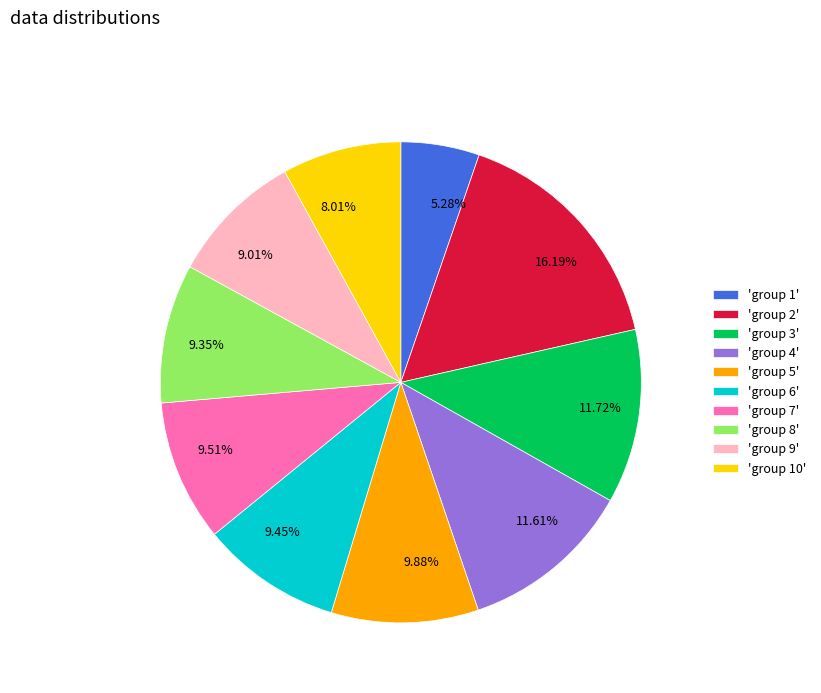

Between 11.72% and 9.35%, which is larger?

11.72%